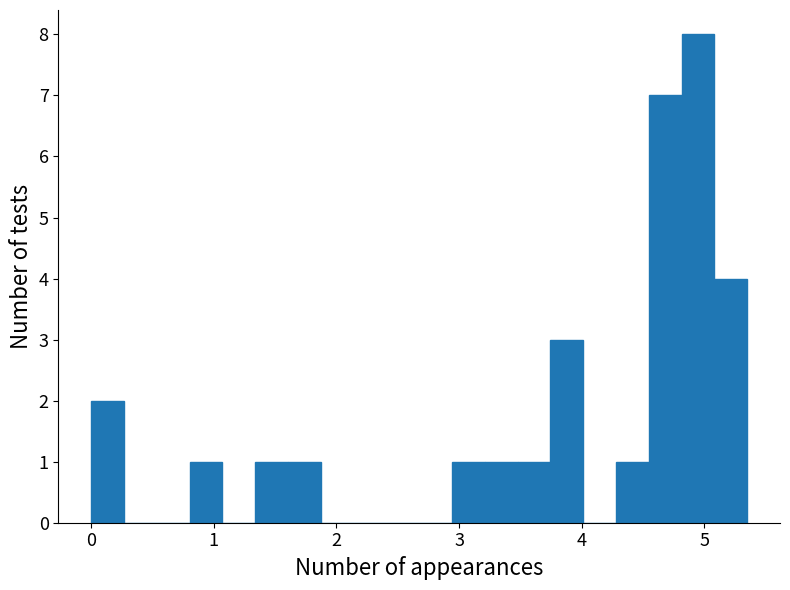

Around what value on the x-axis is the tallest bar? Give the approximate position of its centre, as read against the axis.

4.9